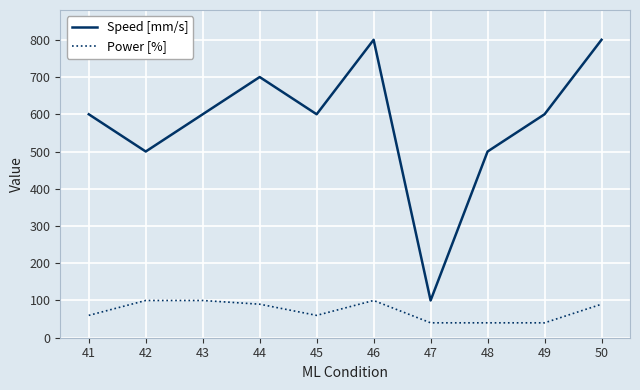

Is the value of Speed [mm/s] at 45 greater than the value of Power [%] at 42?

Yes